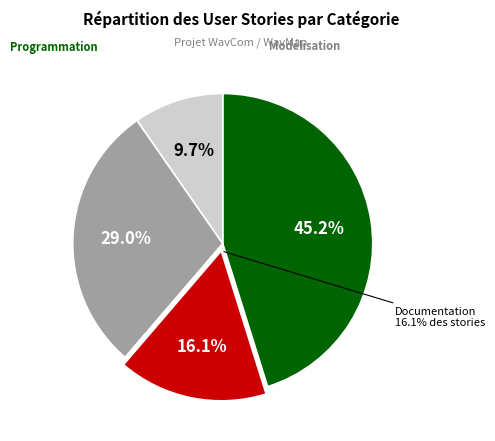

Count the number of slices in the pie.

4